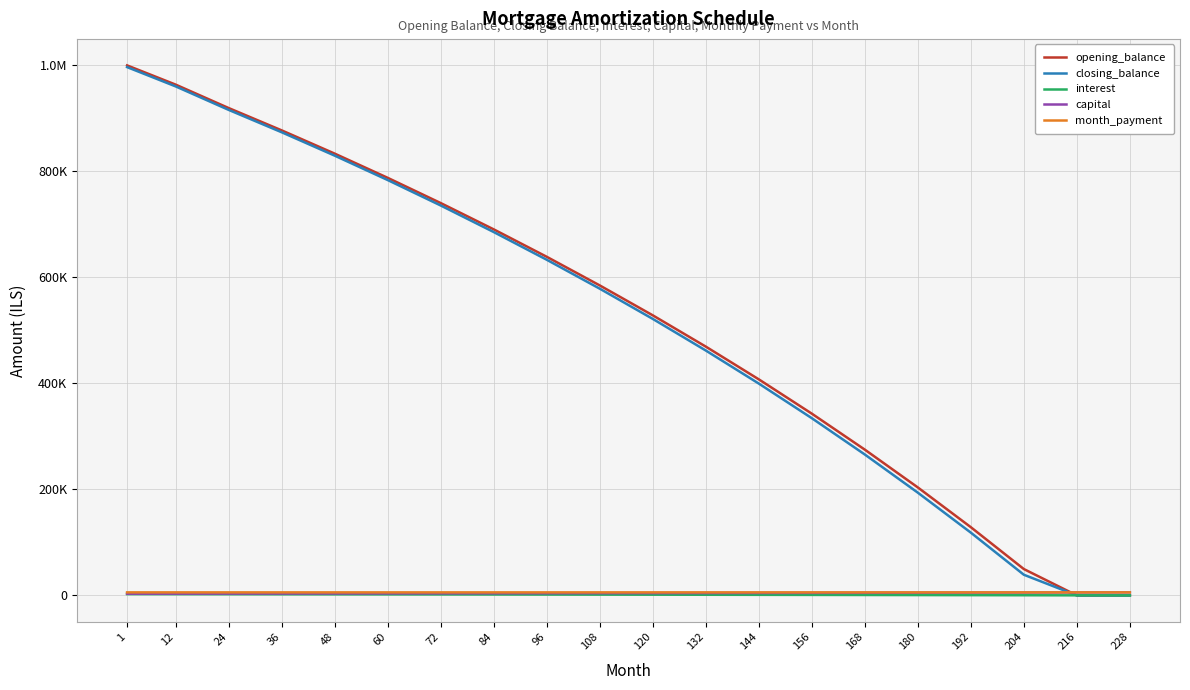

List the series in order of their peak value, lowest first.

interest, capital, month_payment, closing_balance, opening_balance